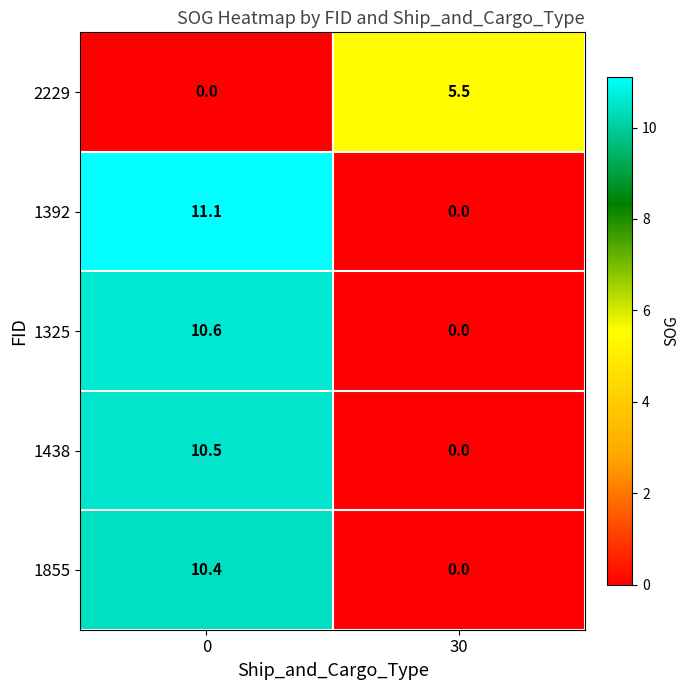

True or false: 1855 has a value of 7.0 at 0.

False